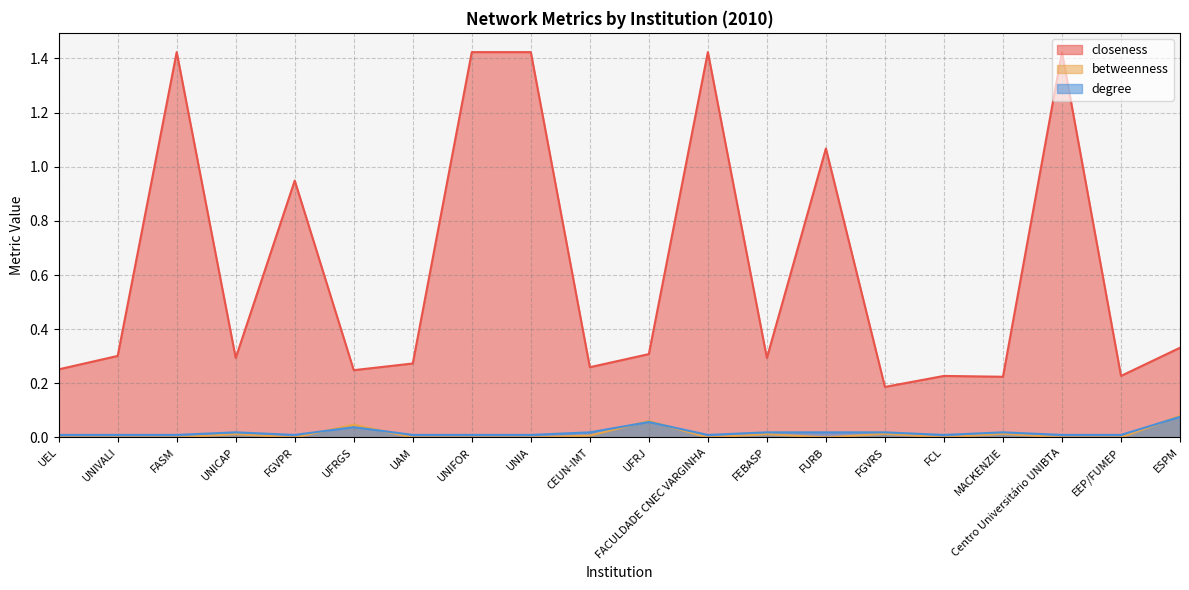

True or false: closeness and betweenness cross at least once.

False